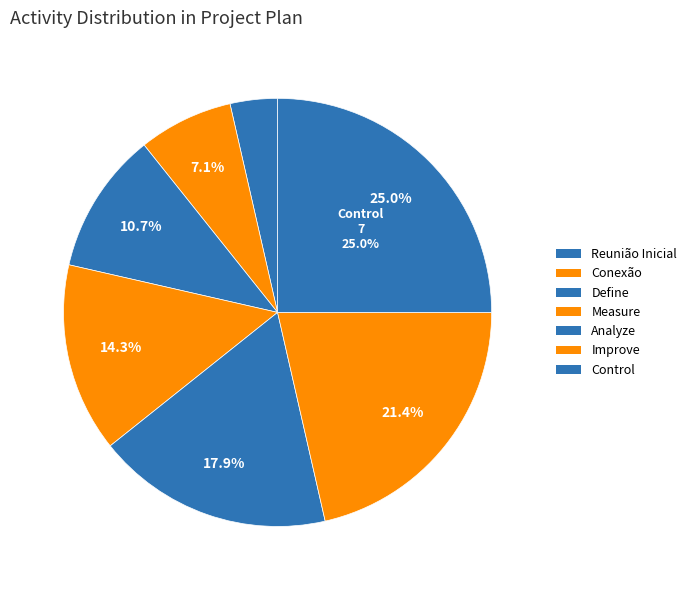

Rank the categories by value from highest to lowest.

Control, Improve, Analyze, Measure, Define, Conexão, Reunião Inicial